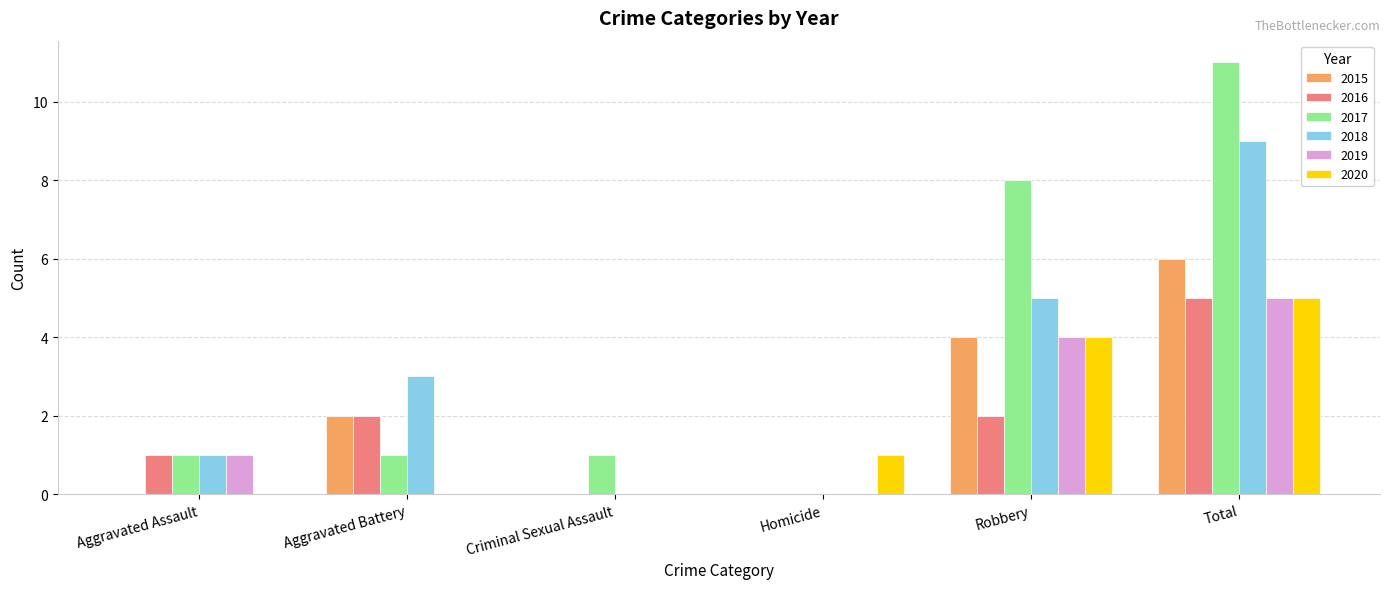

Are the bars horizontal?

No